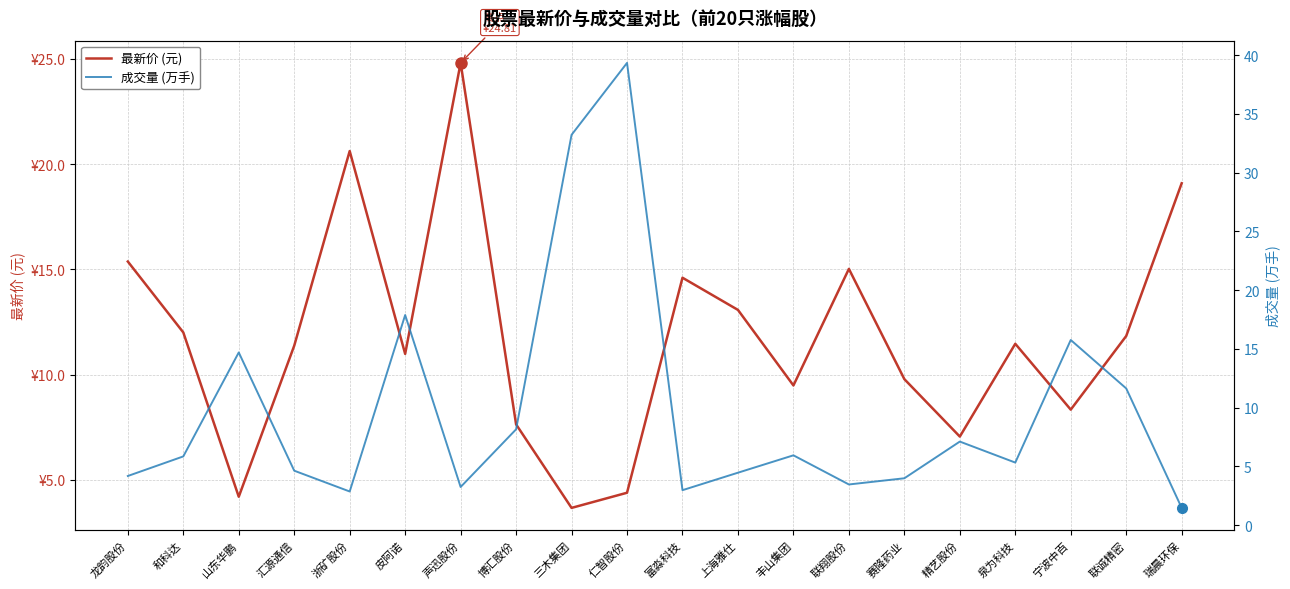

What is the sum of the 成交量 (万手) values at 和科达 and 浙矿股份?

8.7